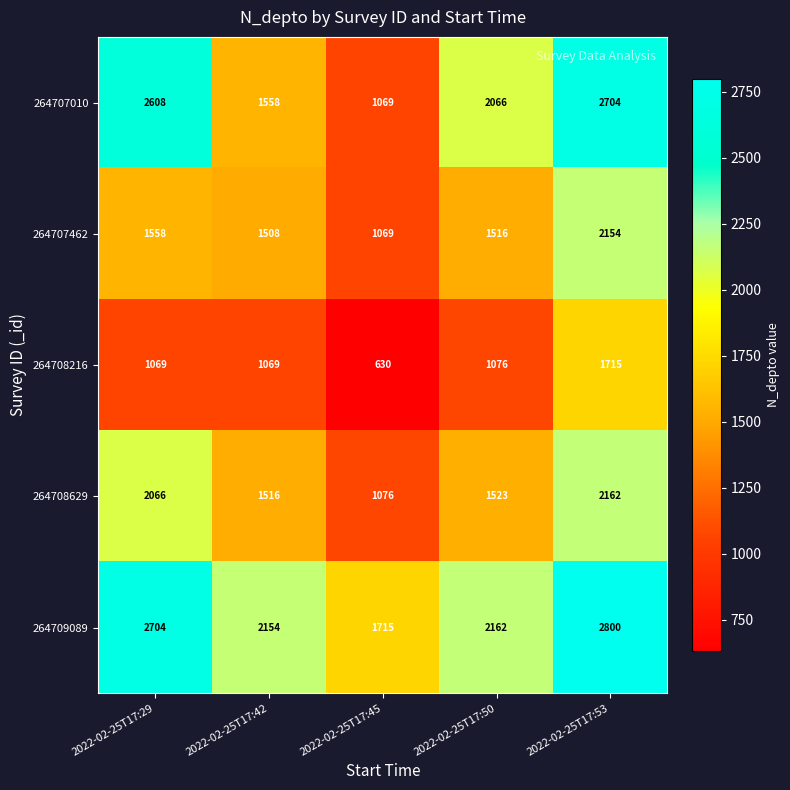

Rank the categories by 264708629 value from highest to lowest.

2022-02-25T17:53, 2022-02-25T17:29, 2022-02-25T17:50, 2022-02-25T17:42, 2022-02-25T17:45